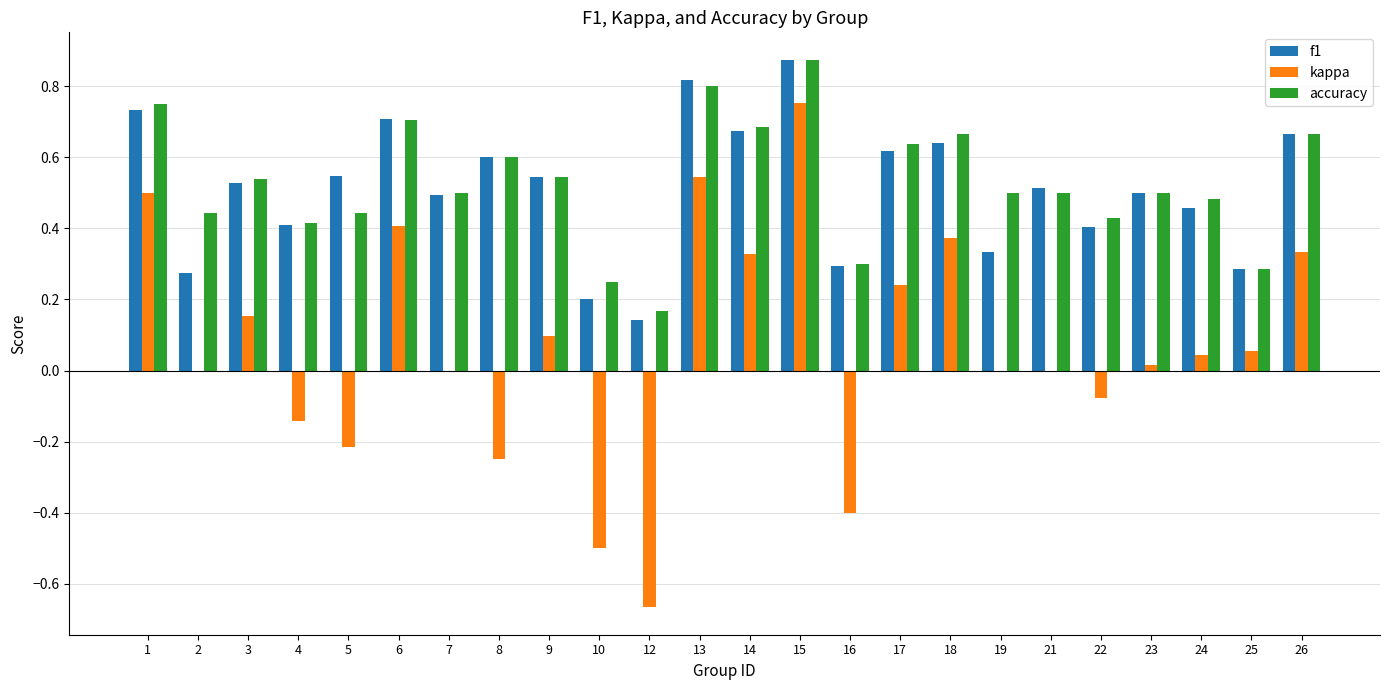

Are the bars grouped side by side (vs. stacked)?

Yes